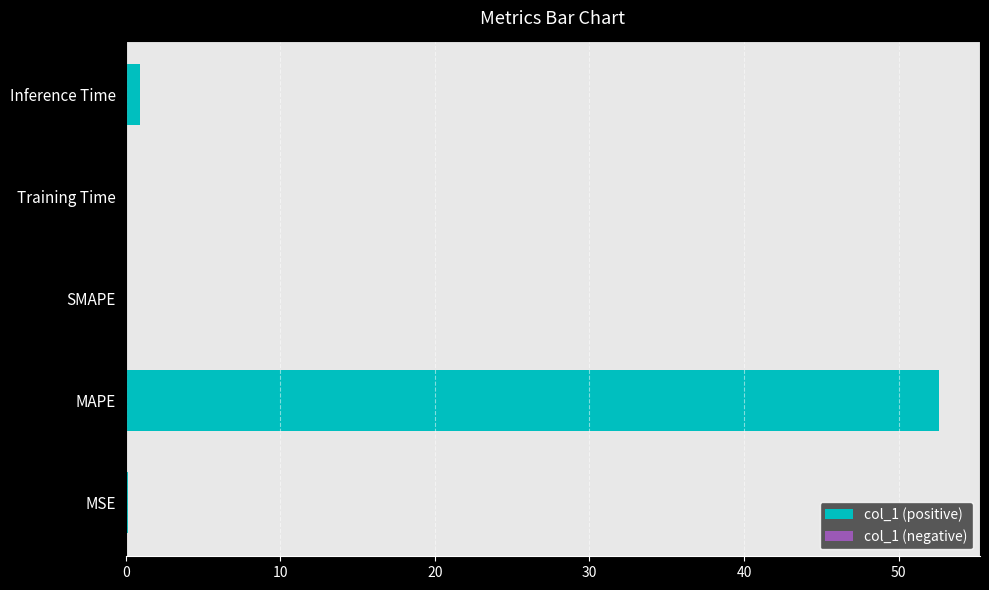

The chart shows a value of 21.3 at MAPE. True or false?

False